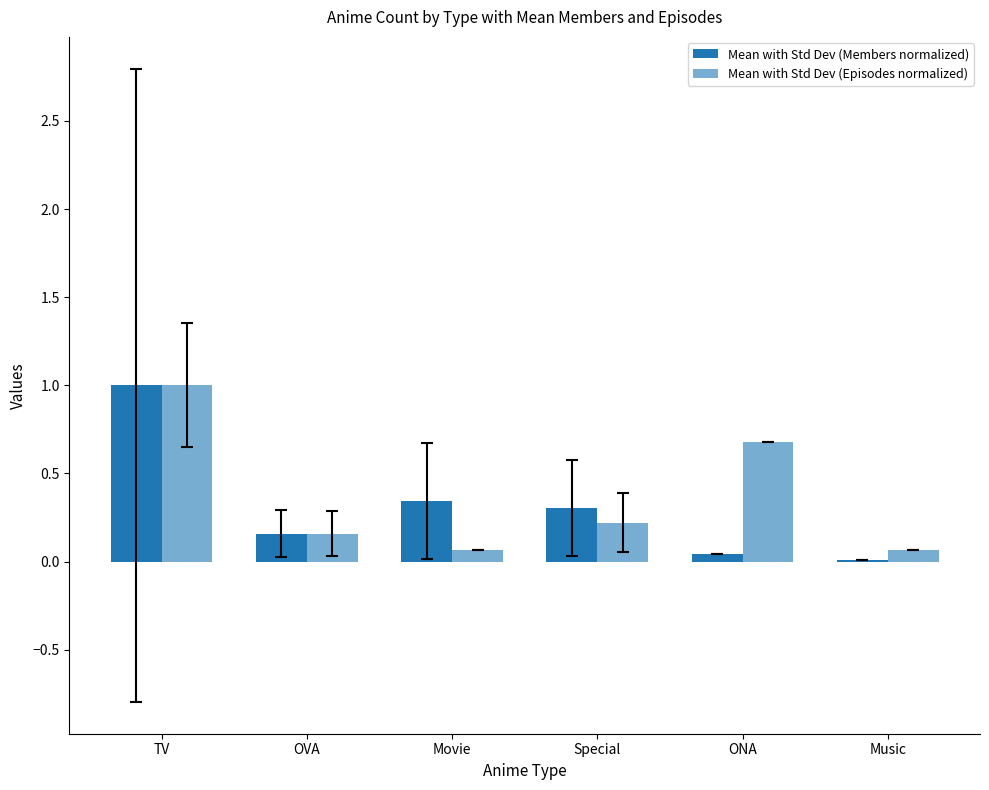

How many distinct data groups are displayed?

2